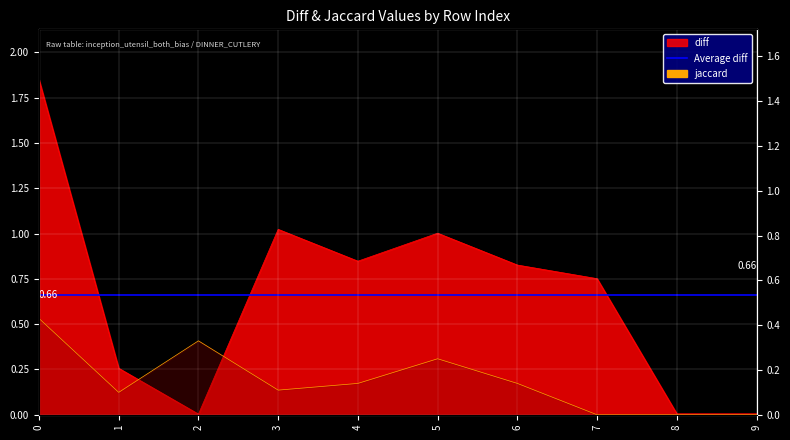

Is it true that jaccard equals 0.1 at 1?

False